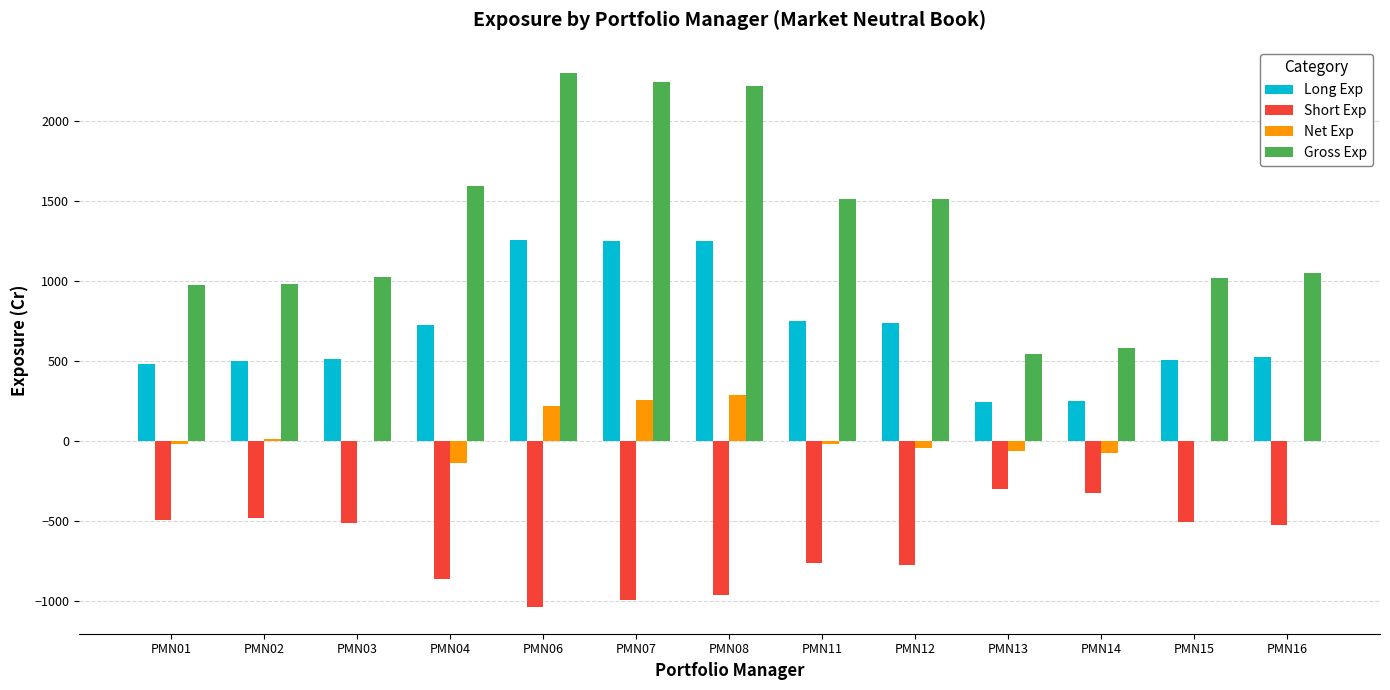

Between PMN06 and PMN14, which series saw the biggest shift?

Gross Exp